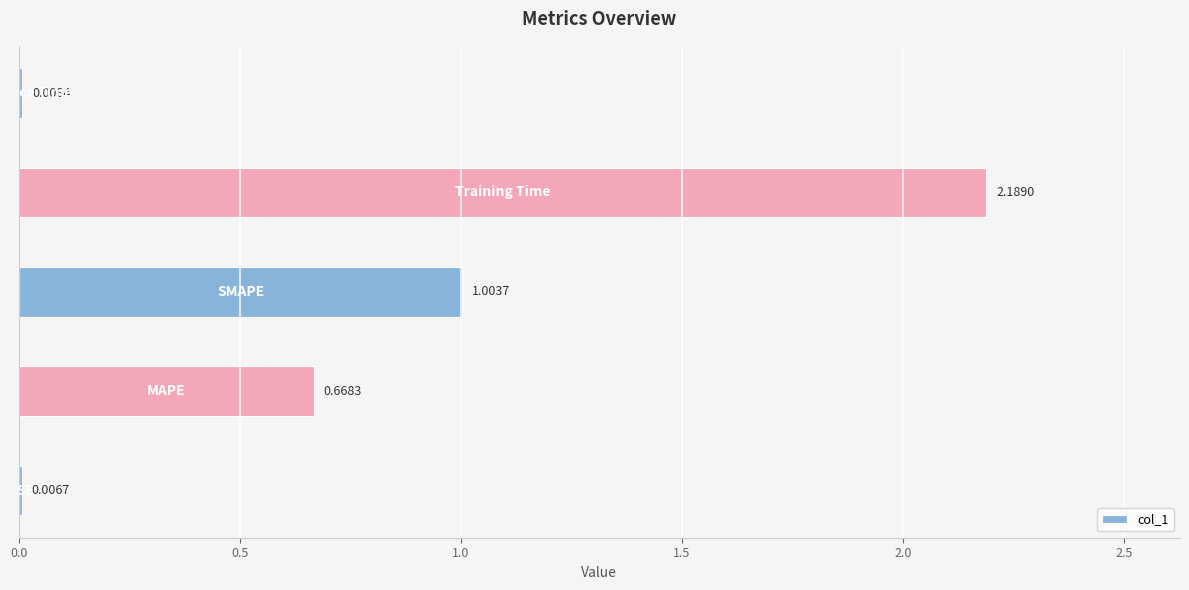

What is the average value?

0.8